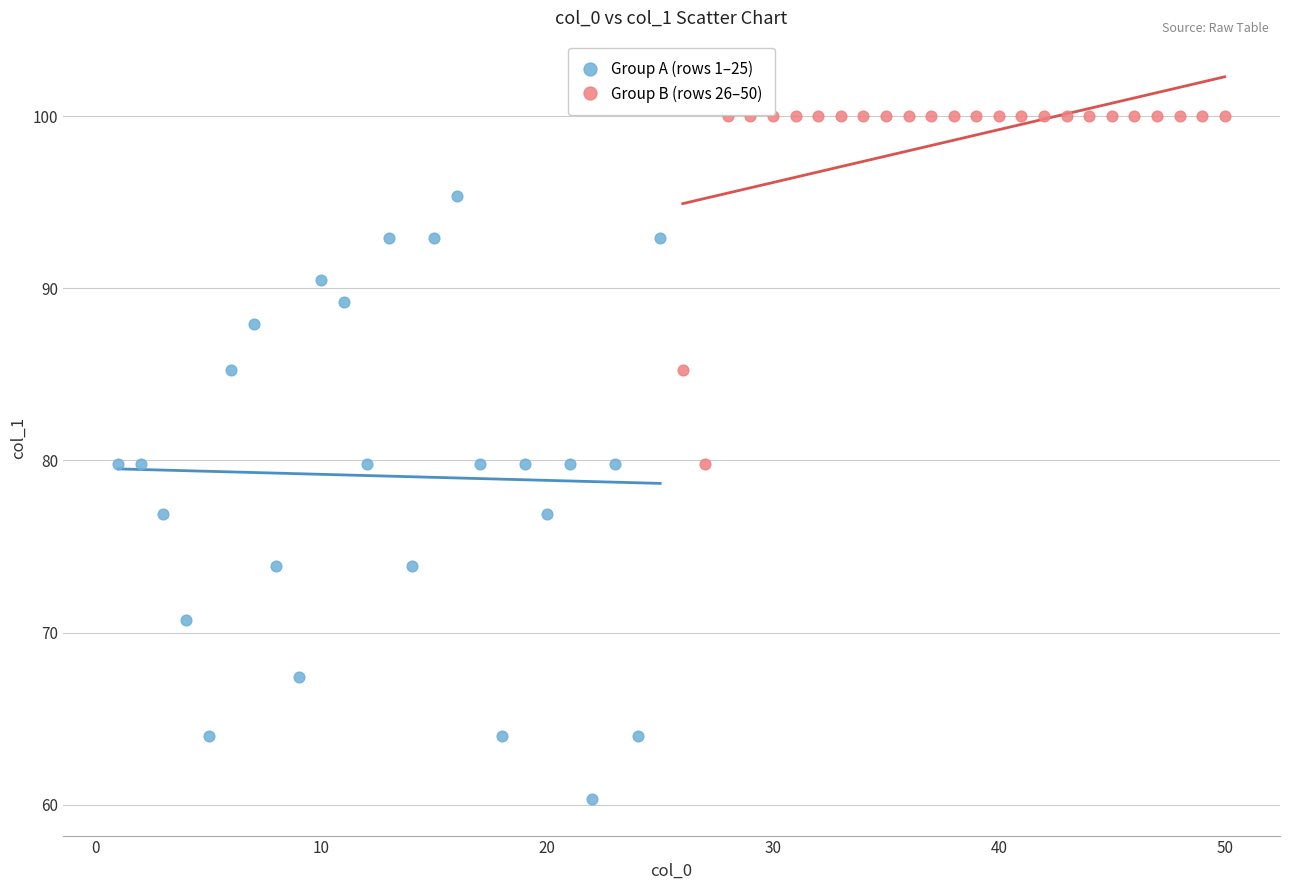

Which series reaches the minimum Y coordinate?

Group A (rows 1–25)